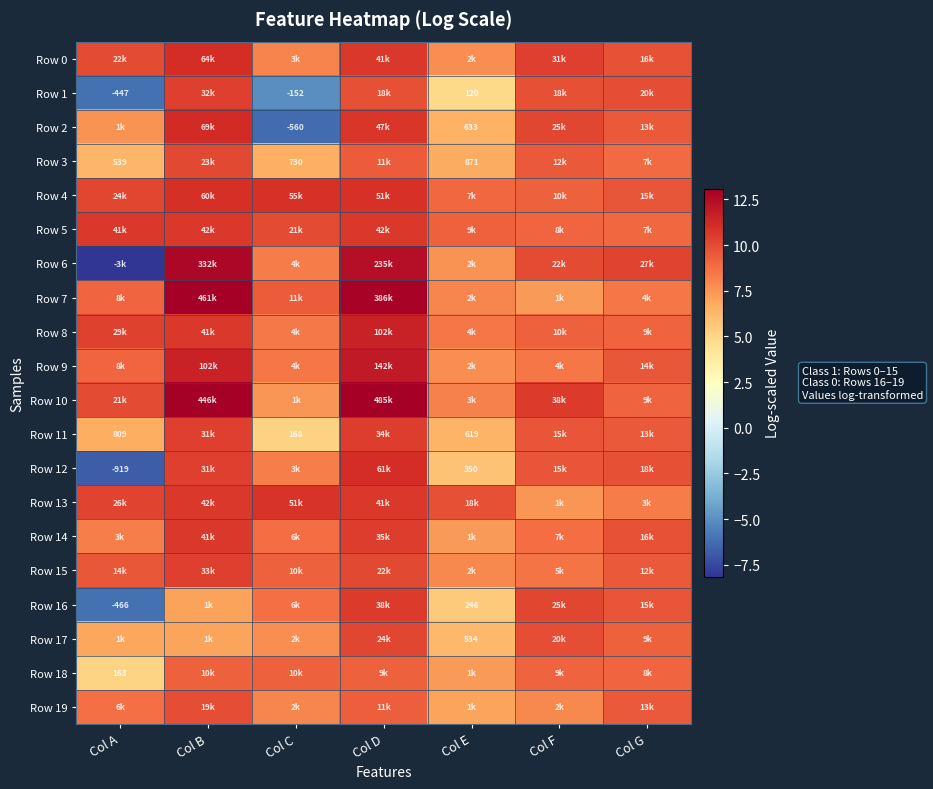

Count the number of data series in this chart.

20